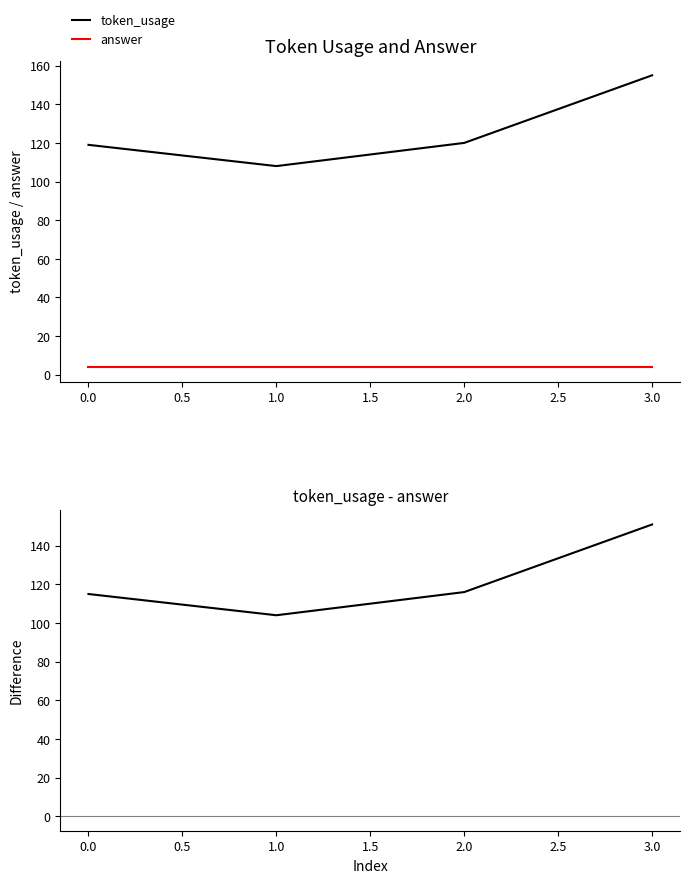

Reading left to right, transcribe all the data shown in this chart.

token_usage: 119	108	120	155
answer: 4	4	4	4
token_usage - answer: 115	104	116	151